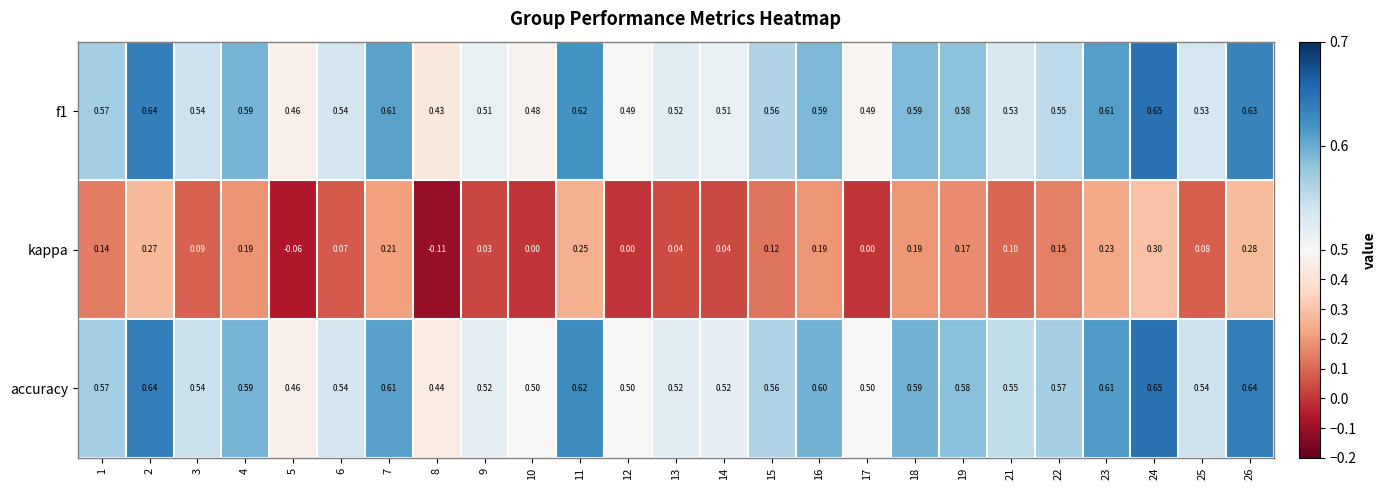

Which series has the largest total across all categories?

accuracy